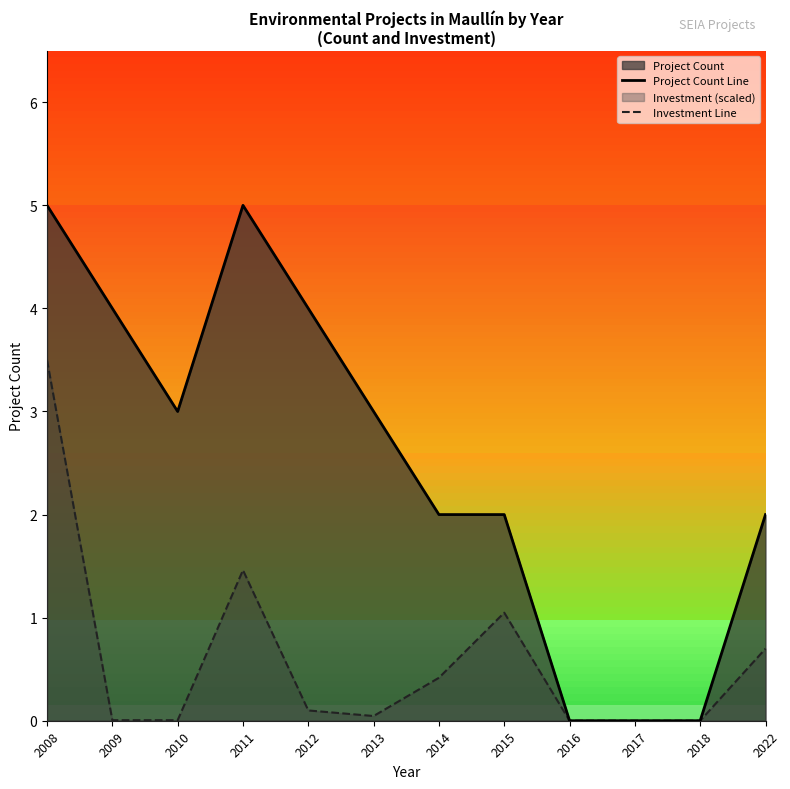

Rank the categories by Investment Line value from highest to lowest.

2008, 2011, 2015, 2022, 2014, 2012, 2013, 2009, 2010, 2016, 2017, 2018